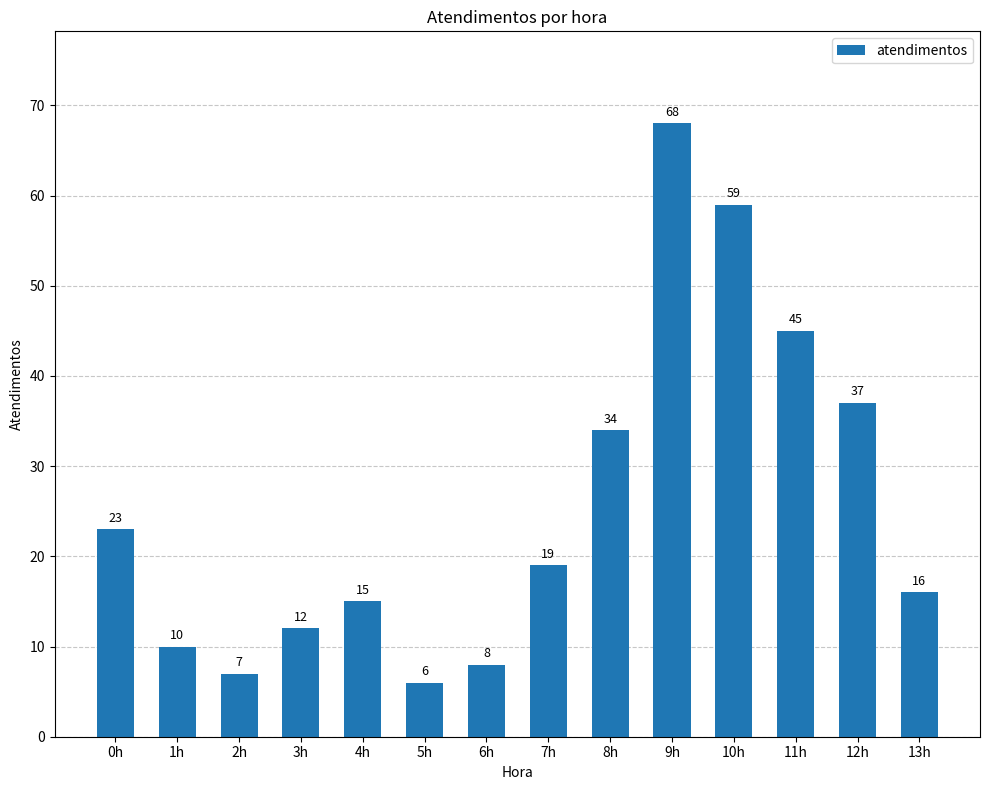

What value does the data have at 12h?

37